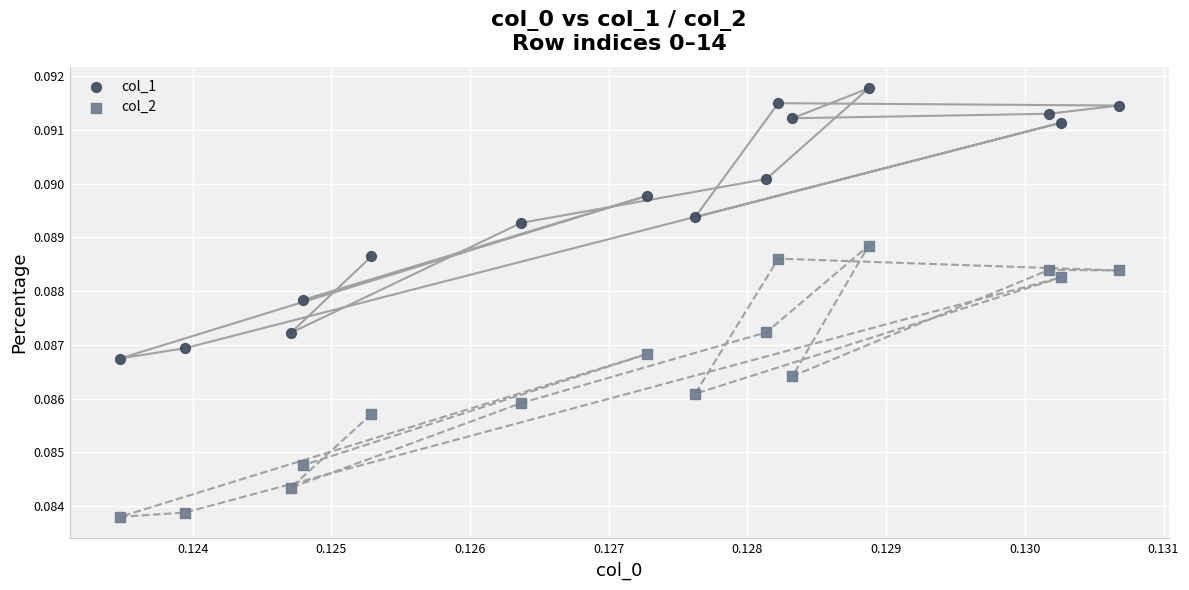

Which series reaches the maximum Y coordinate?

col_1